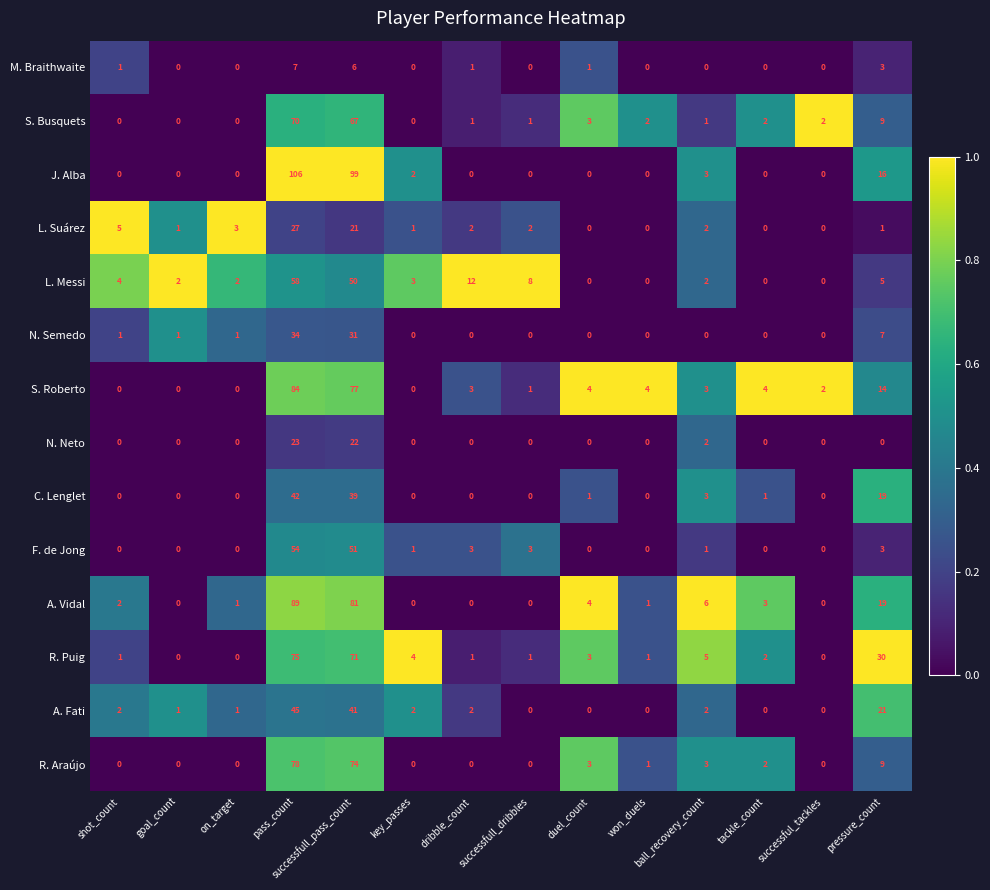

Which series has the largest total across all categories?

J. Alba